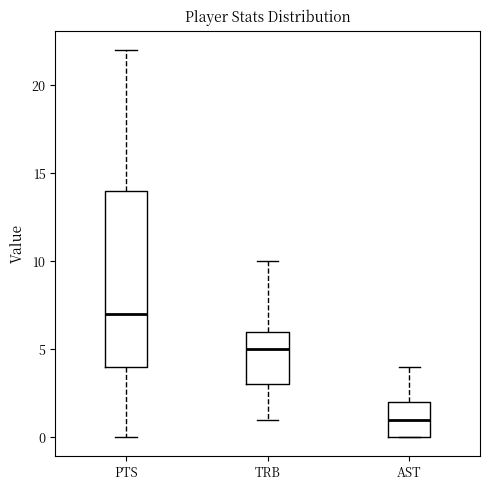

Which box is the tallest, from its lower edge to its upper edge?

PTS